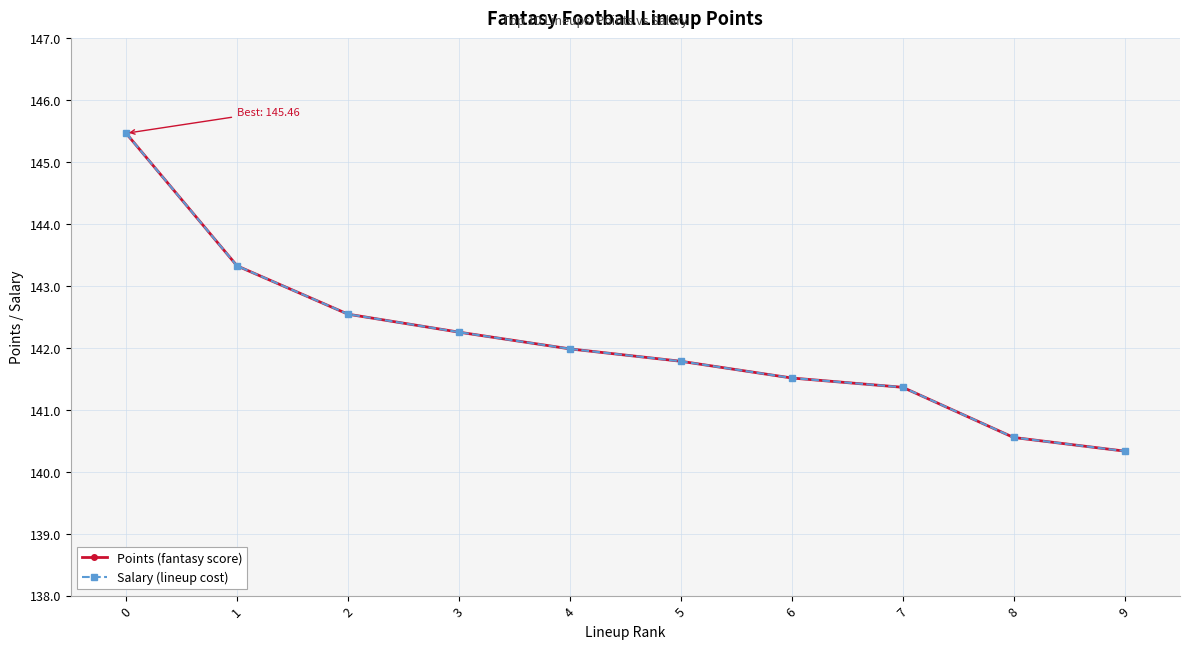

Is this an area chart (filled region under the line)?

No